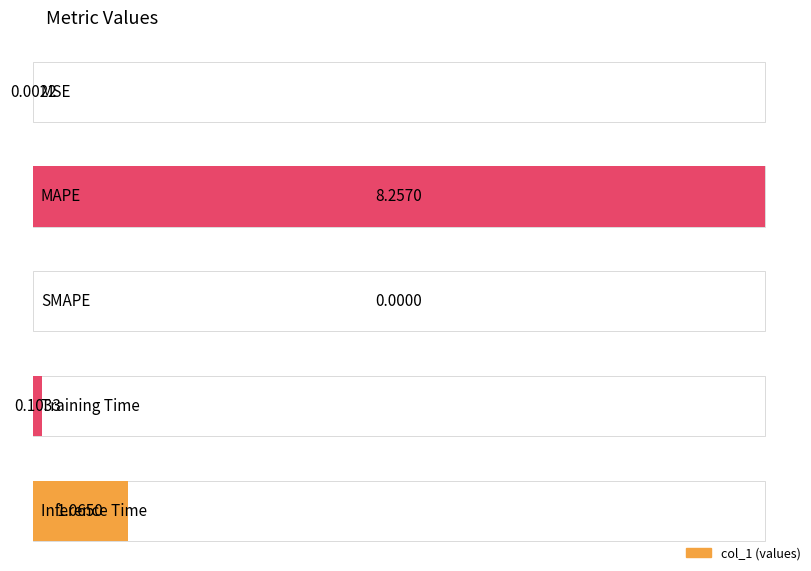

Which category has the highest value across all series?

MAPE